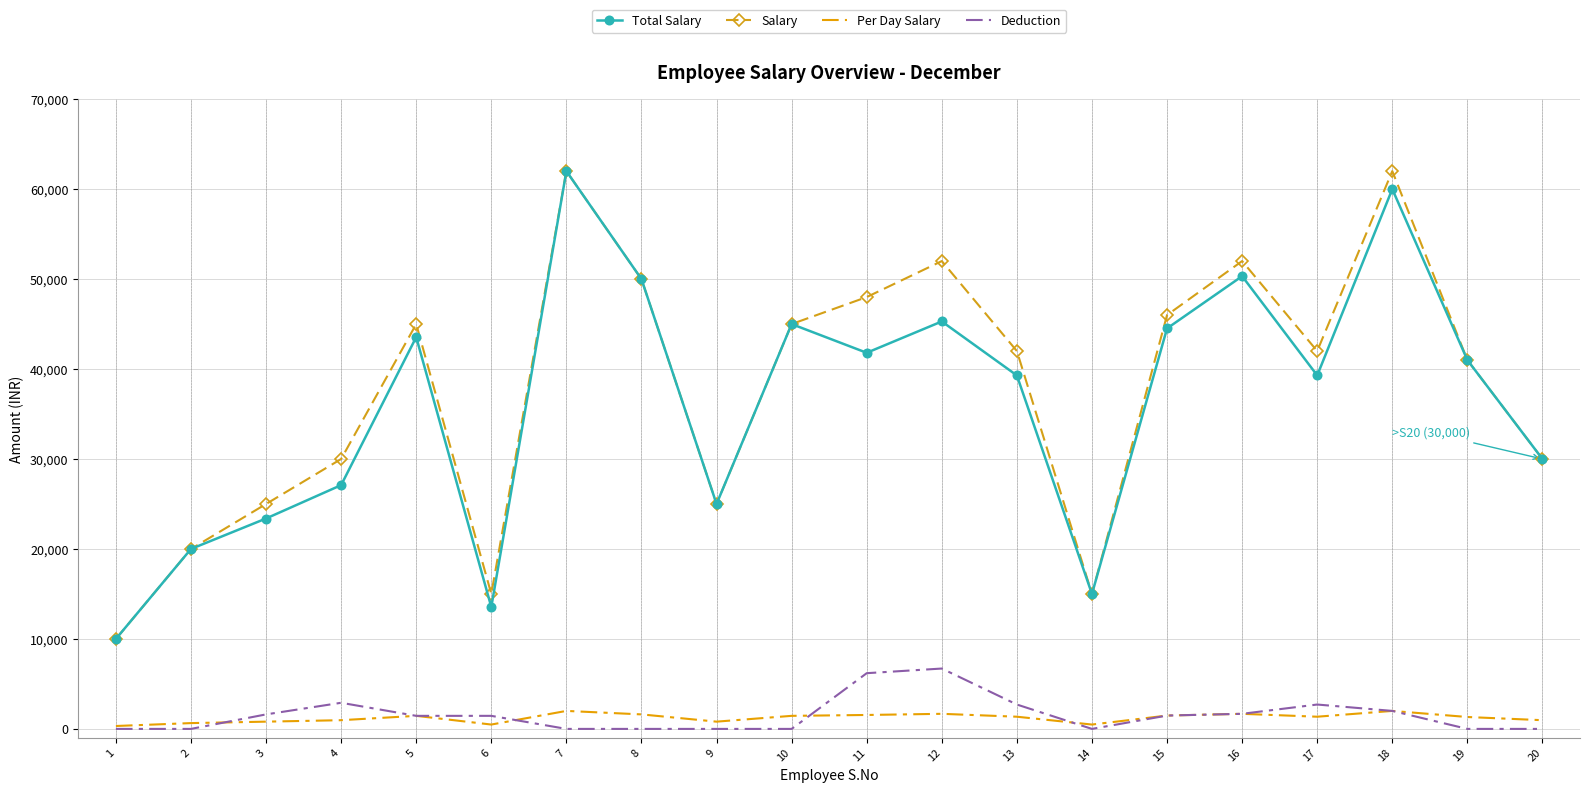

What is the greatest value displayed?

62000.0